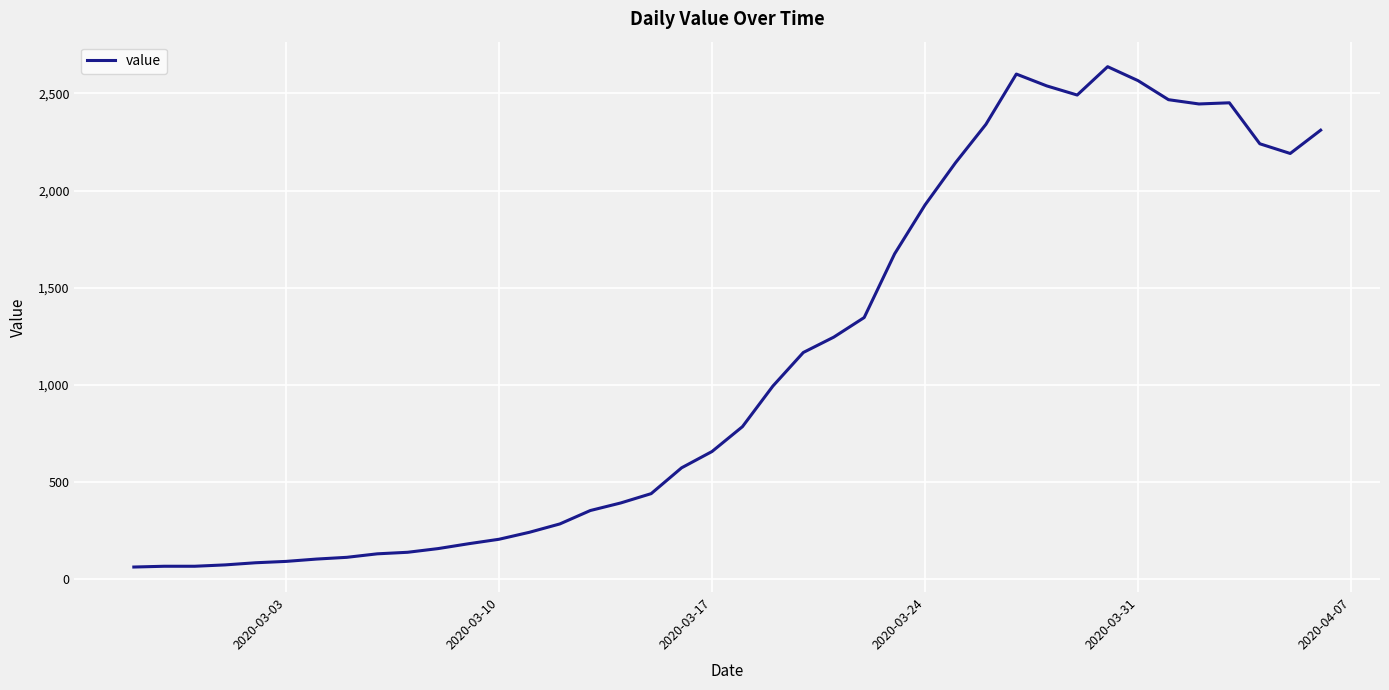

What is the greatest value displayed?

2638